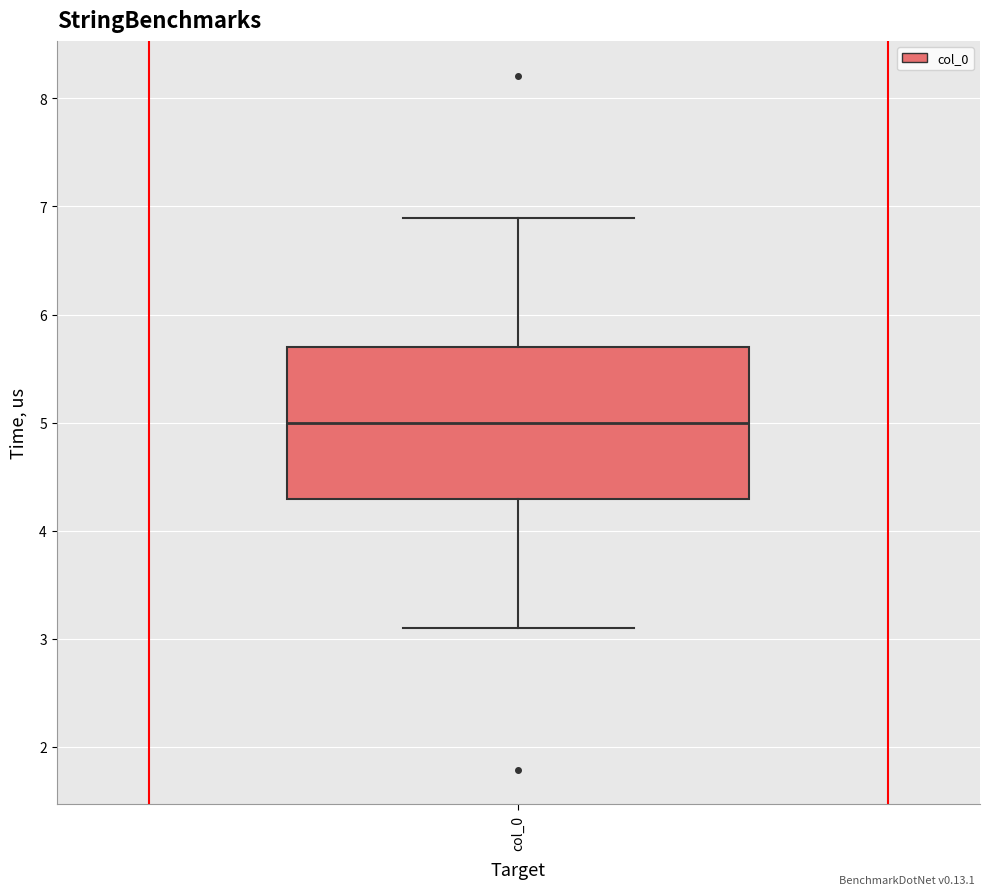

Read this box plot against the y-axis: the position of the median line, the range covered by the box, and the ends of both whiskers. The values are not printed on the chart, so give them approximately, as read against the axis.

median 5.0, box 4.3 to 5.7, whiskers 3.1 to 6.9